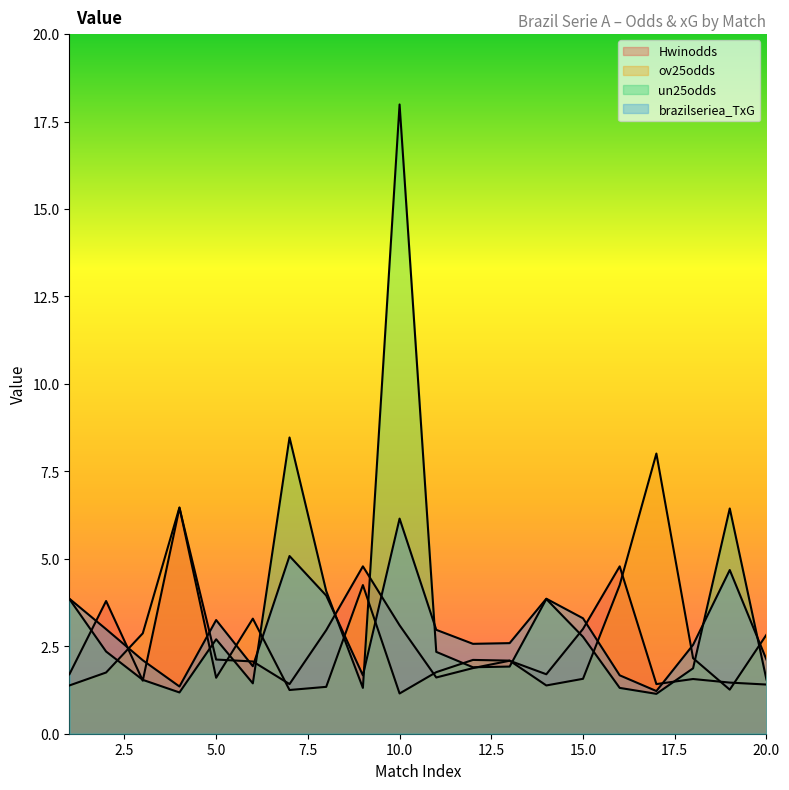

Reading left to right, extract all data points from this chart.

Hwinodds: 1.7	3.8	1.5	6.5	2.1	2.1	1.4	3.0	4.8	3.1	1.6	1.9	2.1	1.7	3.0	4.8	1.4	1.6	1.5	1.4
ov25odds: 1.4	1.8	2.9	6.5	1.6	3.3	1.2	1.3	4.2	1.1	1.8	2.1	2.1	1.4	1.6	4.2	8.0	2.2	1.3	2.8
un25odds: 3.9	2.4	1.5	1.2	2.7	1.4	8.5	4.1	1.3	18.0	2.3	1.9	1.9	3.9	2.8	1.3	1.1	1.9	6.4	1.6
brazilseriea_TxG: 3.9	3.0	2.1	1.4	3.2	1.9	5.1	4.0	1.7	6.2	3.0	2.6	2.6	3.9	3.3	1.7	1.2	2.5	4.7	2.1